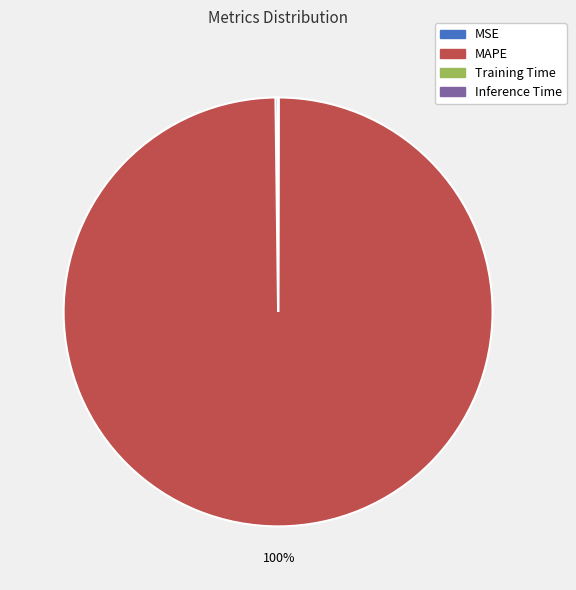

Which category accounts for the majority?

MAPE